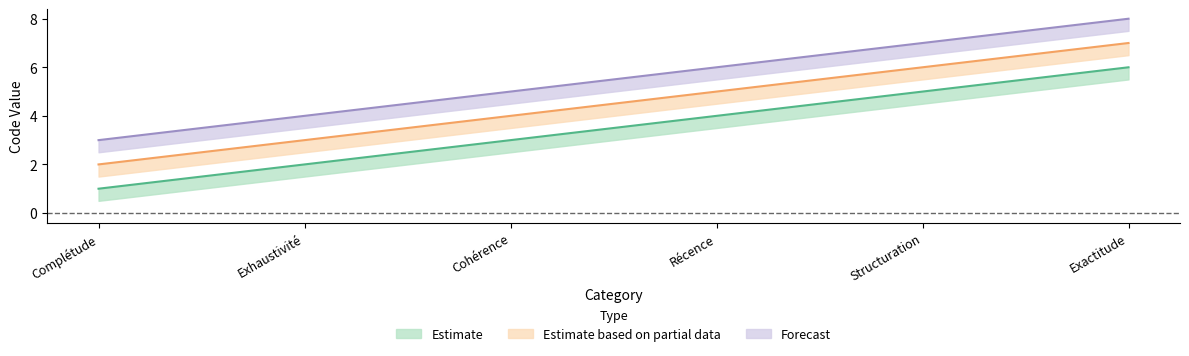

At which label is Estimate based on partial data closest to 4?

Cohérence